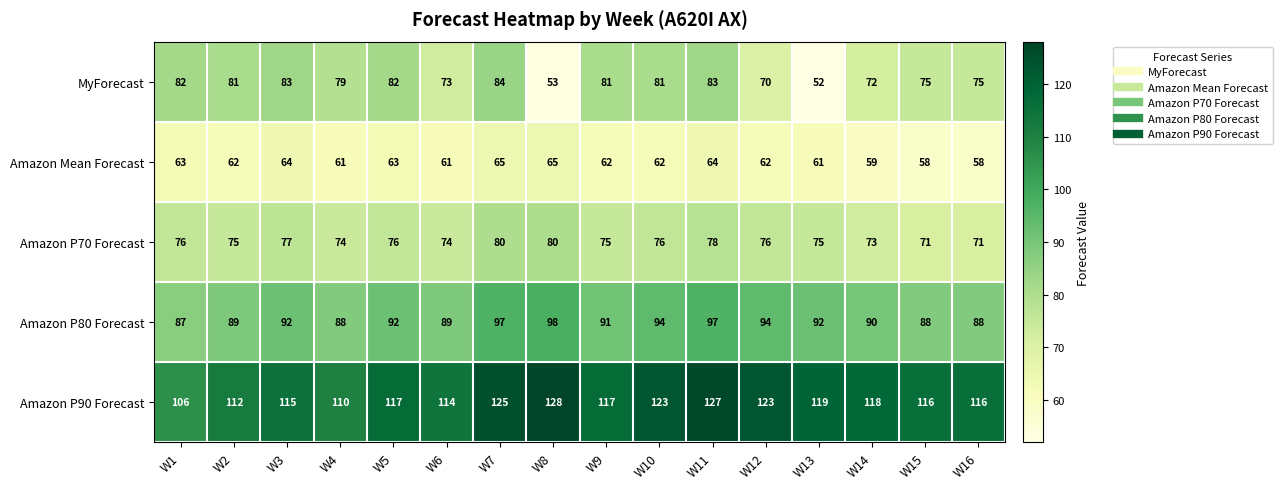

How many values in the Amazon P90 Forecast series are below 117?

7